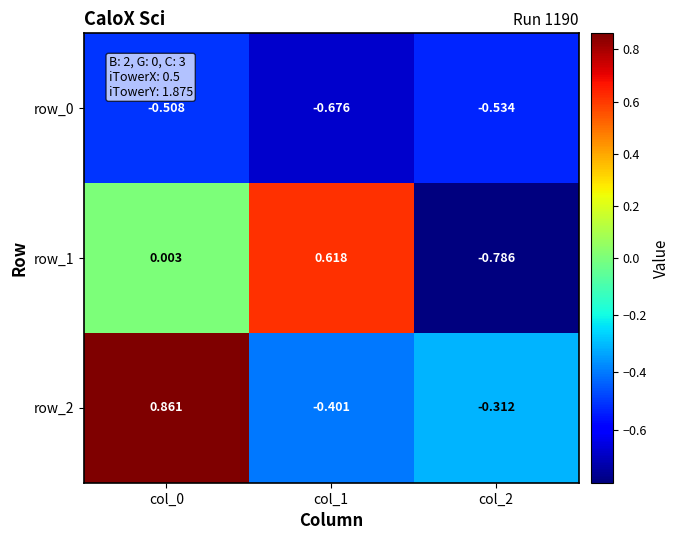

What is the difference between the row_0 values at col_2 and col_1?

0.1